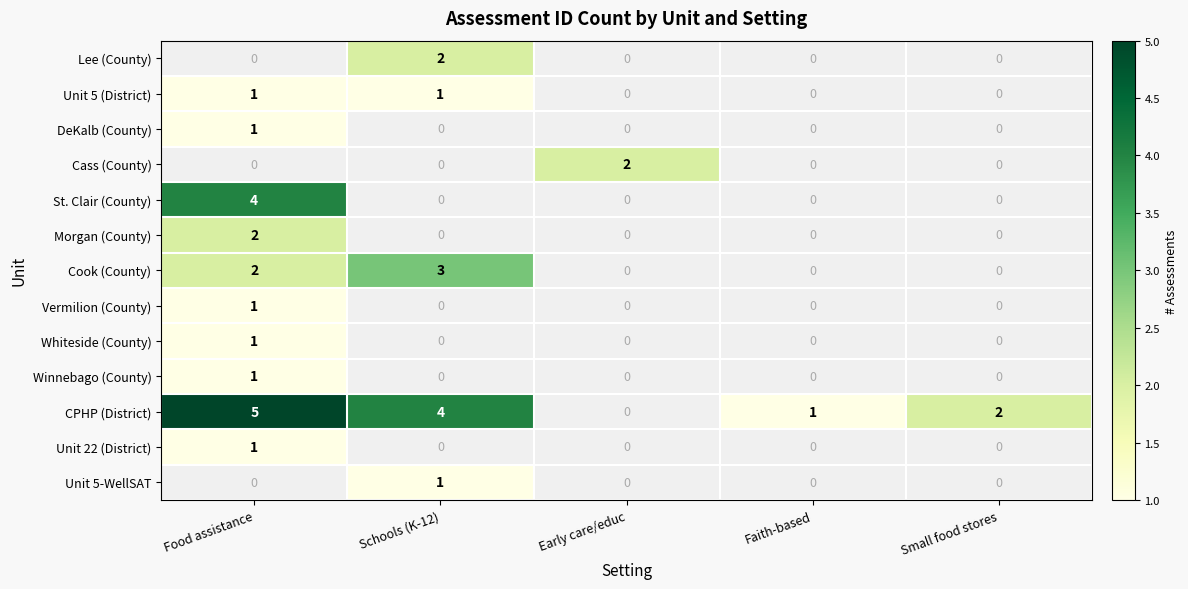

How many positive values does the Whiteside (County) series have?

1